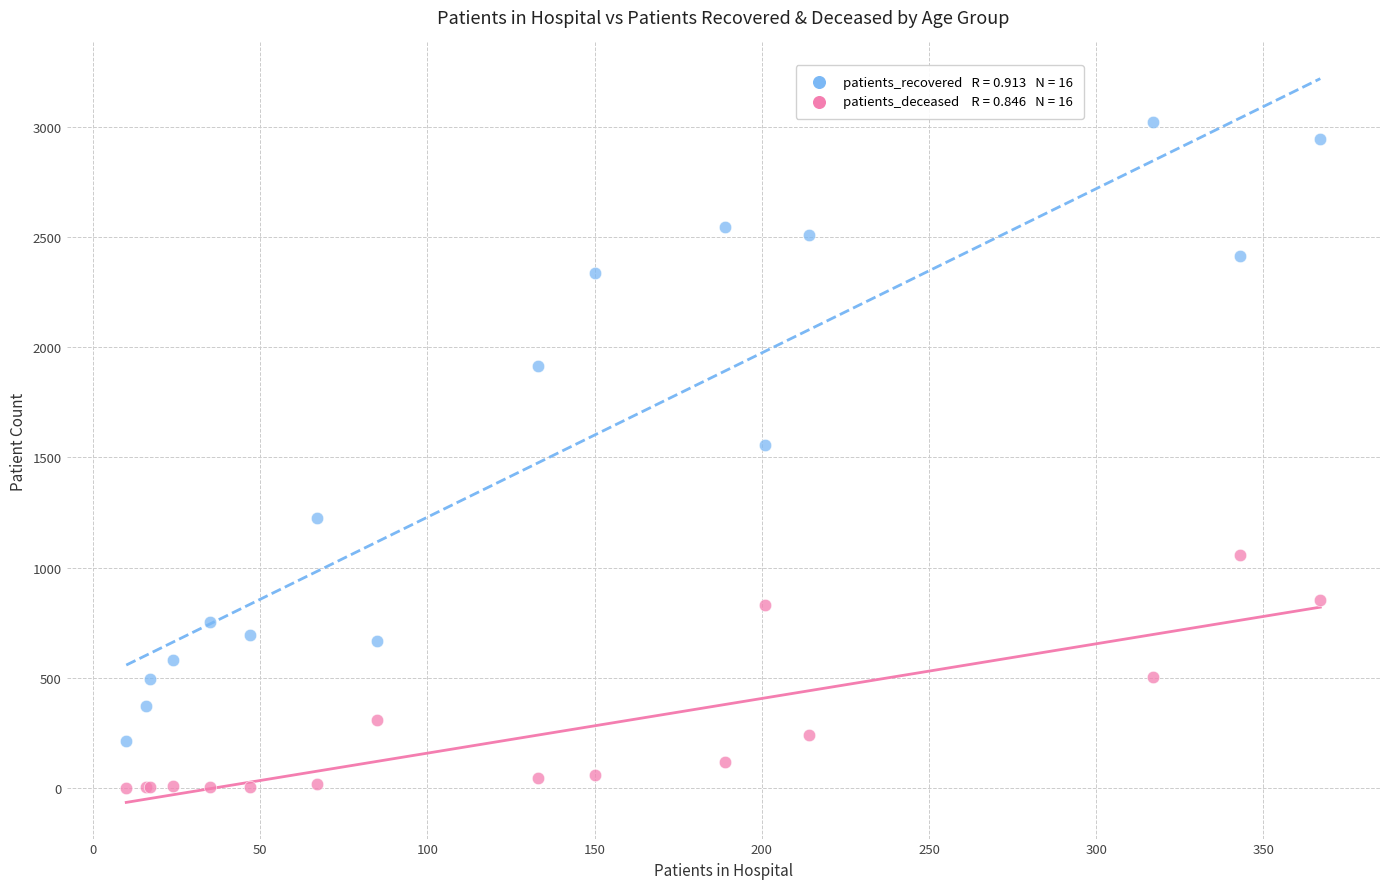

Across all series, what Y value is closest to 1511?

1557